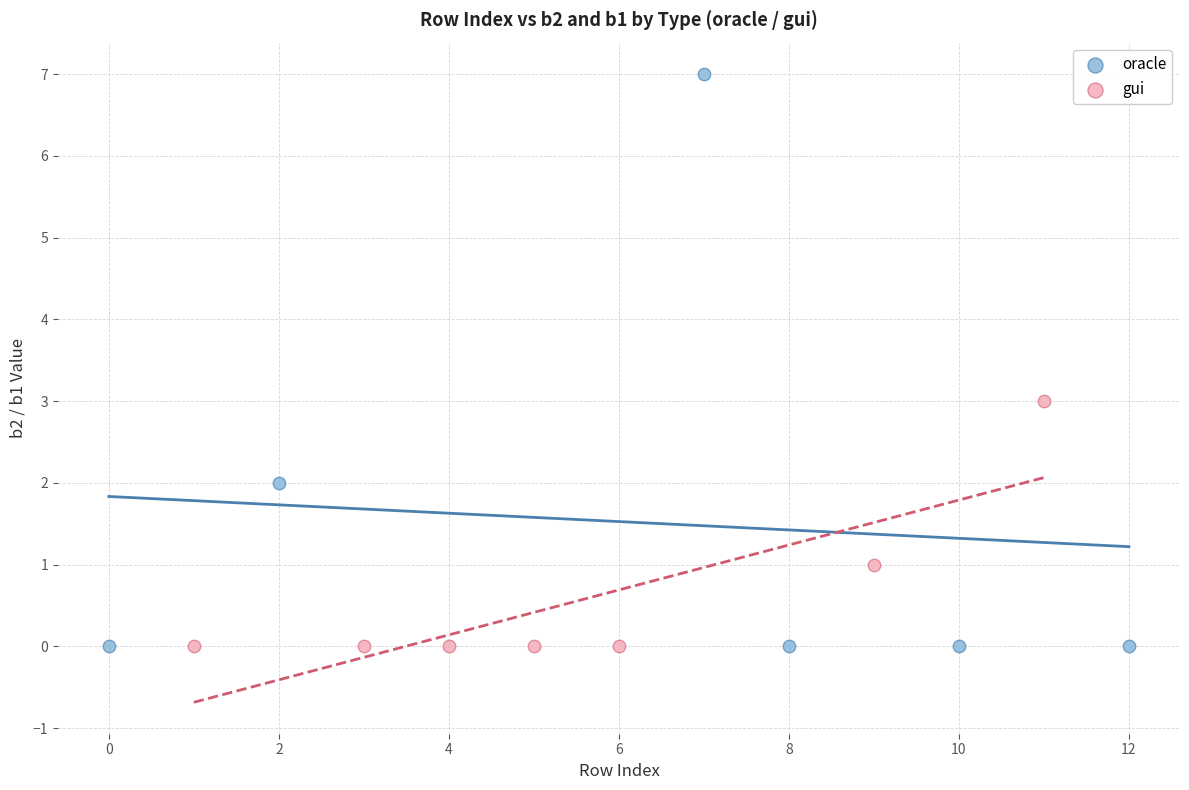

Which series has the widest spread of Y values?

oracle